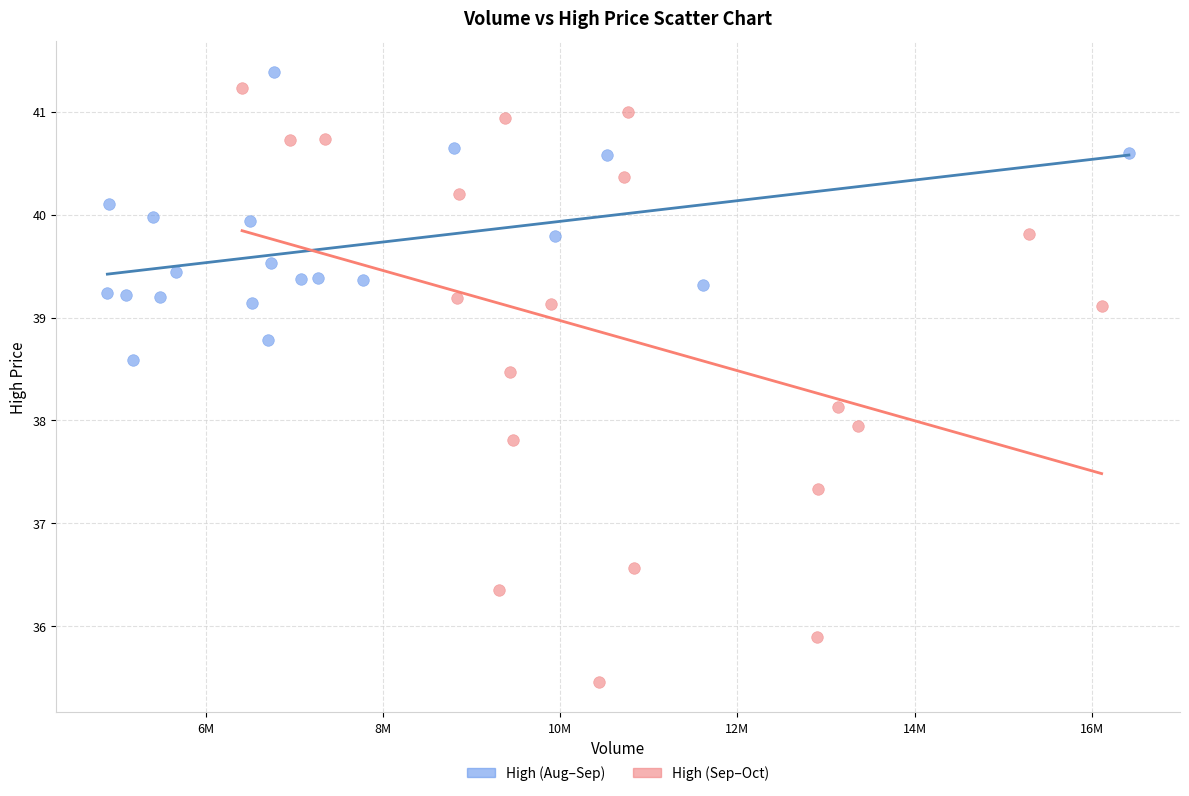

Which series has the widest spread of Y values?

High (Sep–Oct)